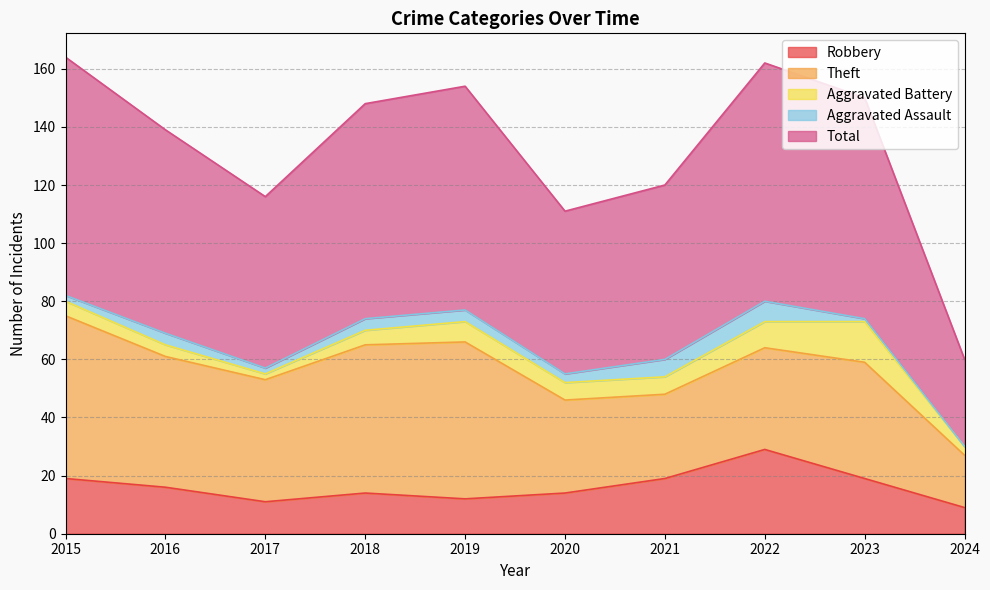

At which label does Aggravated Battery reach its peak?

2023